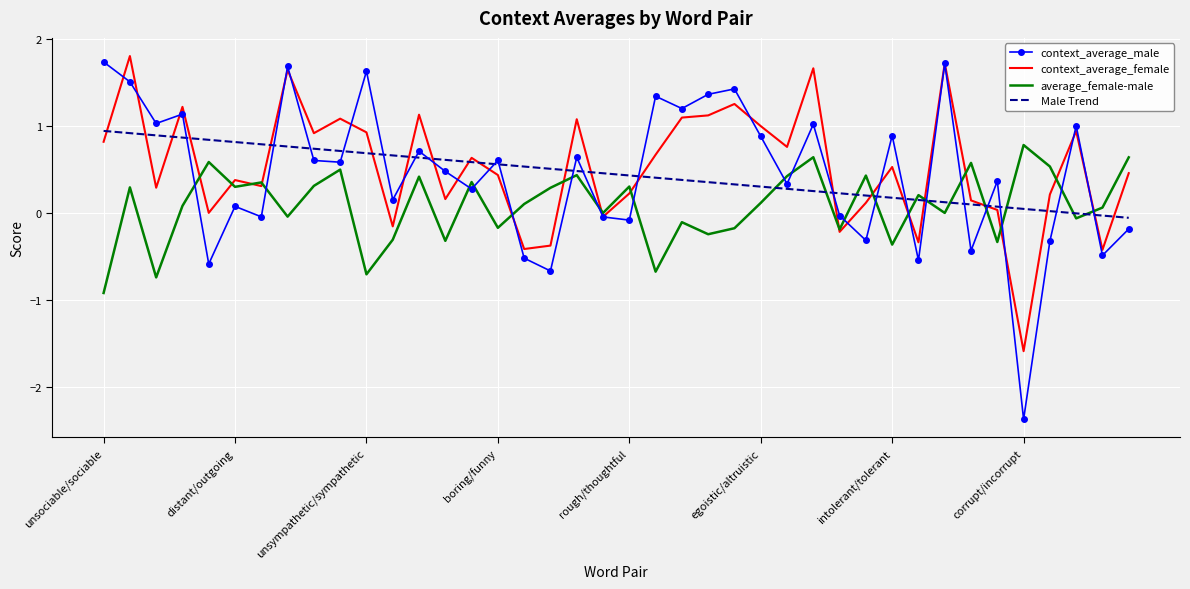

How many values in context_average_male are below zero?

14